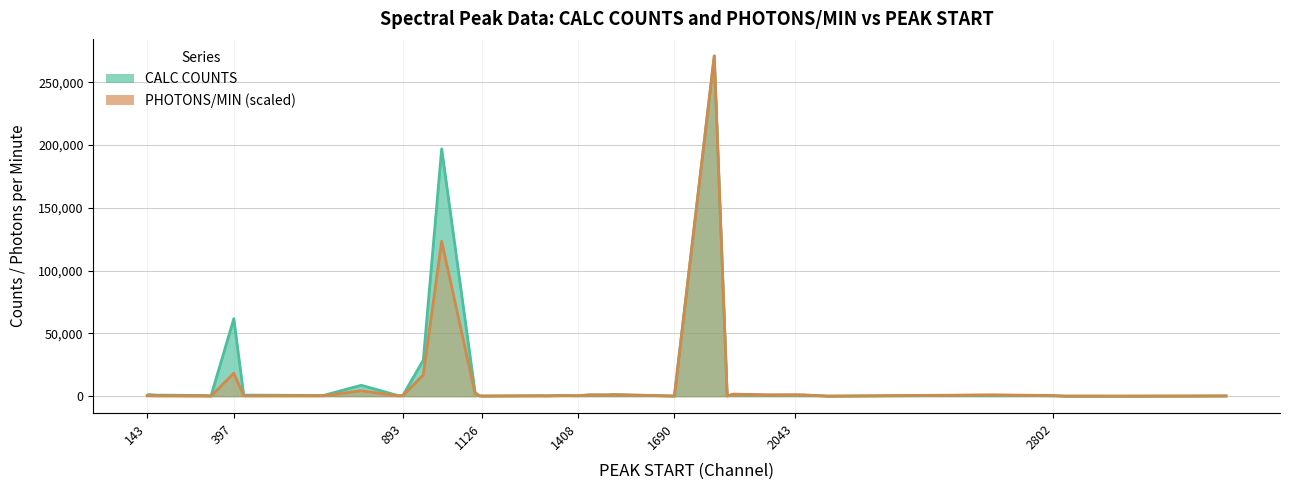

What is the difference between the highest and lowest values at 397?

43403.5